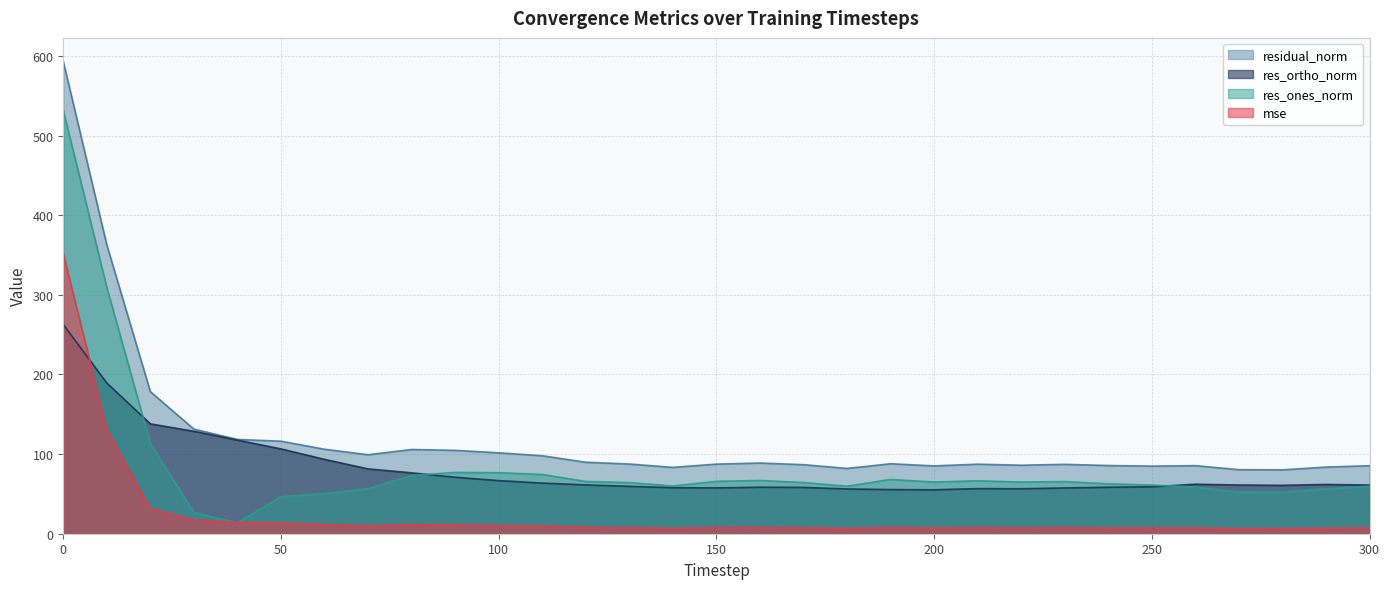

At how many categories does at least one series exceed 493?

1